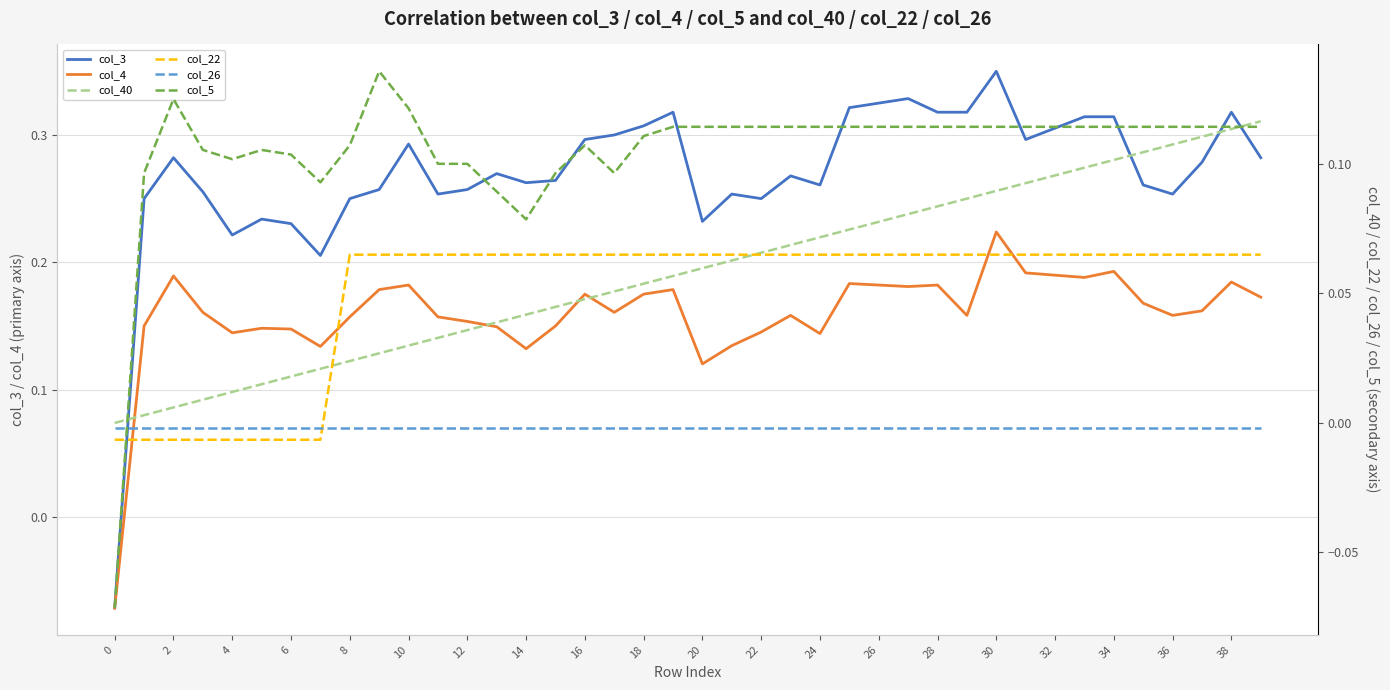

At which category is the sum across all series the highest?

30